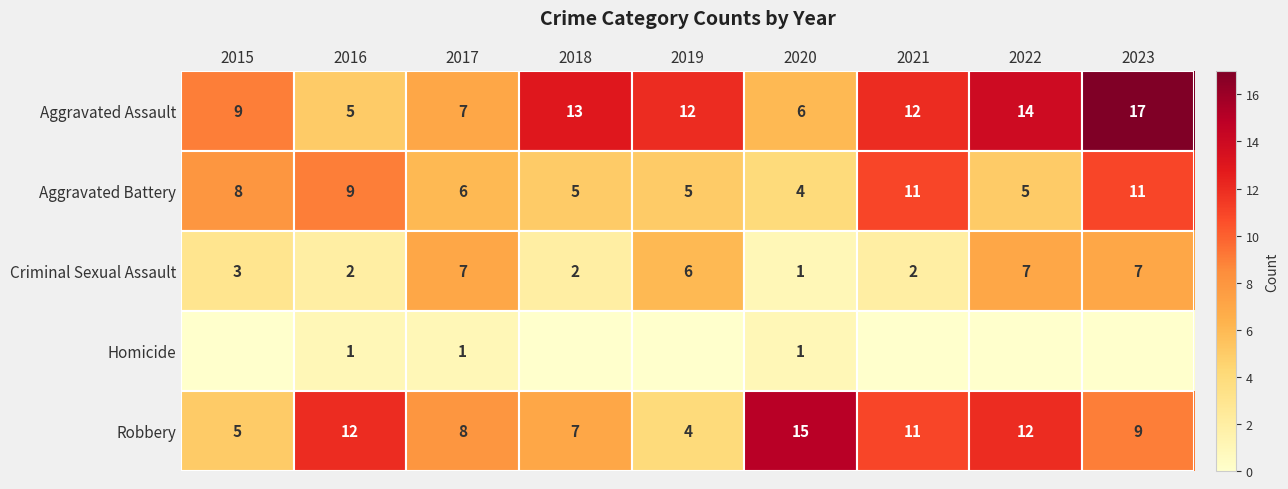

What value does the Robbery series have at 2023?

9